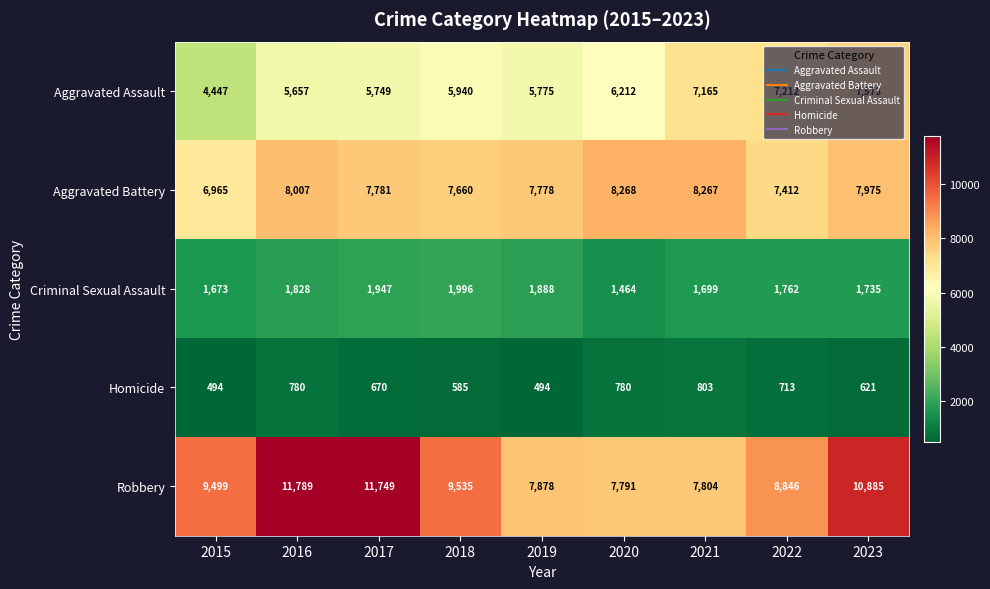

True or false: Aggravated Assault has a value of 4447 at 2015.

True